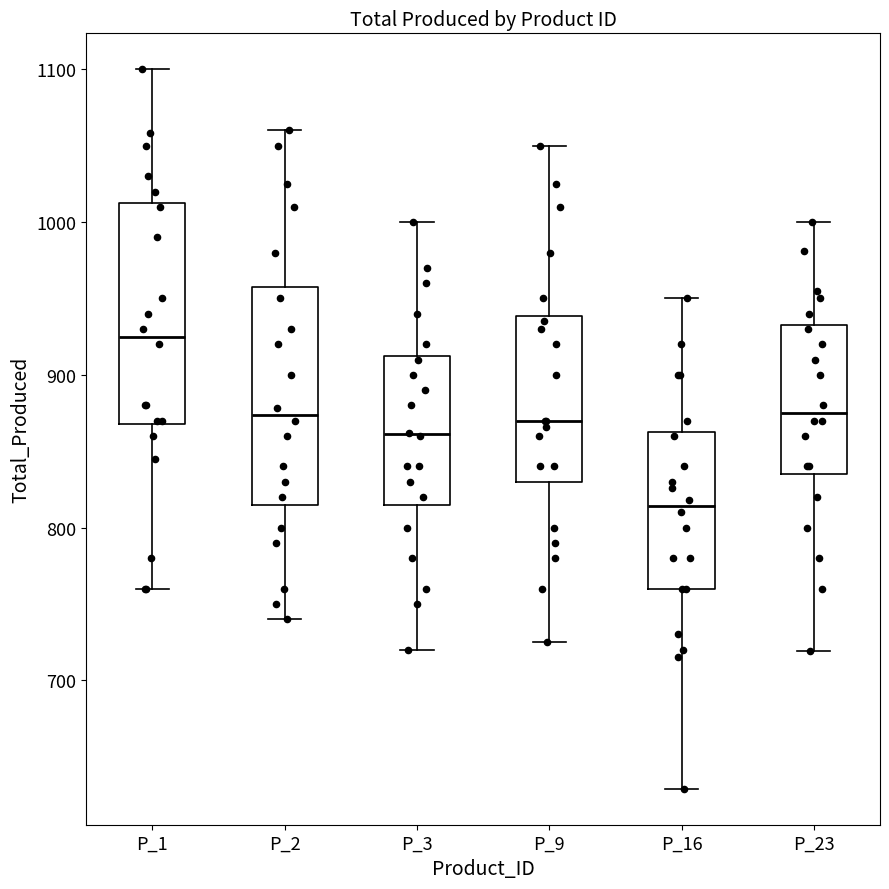

Which box's median line is the highest?

P_1